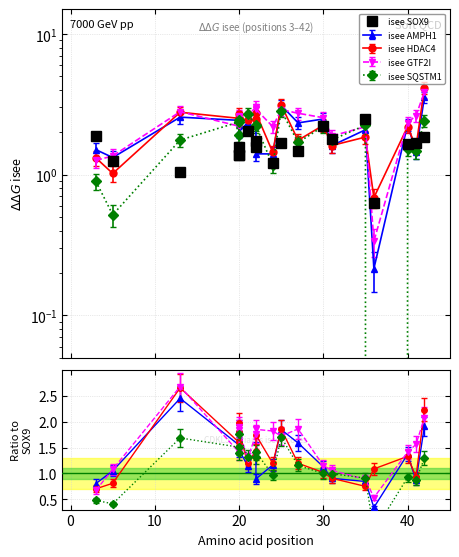

What is the average value?

1.6